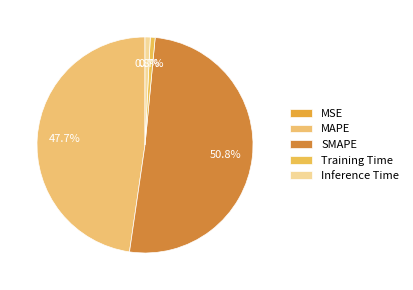

What is the smallest slice in the pie chart?

MSE